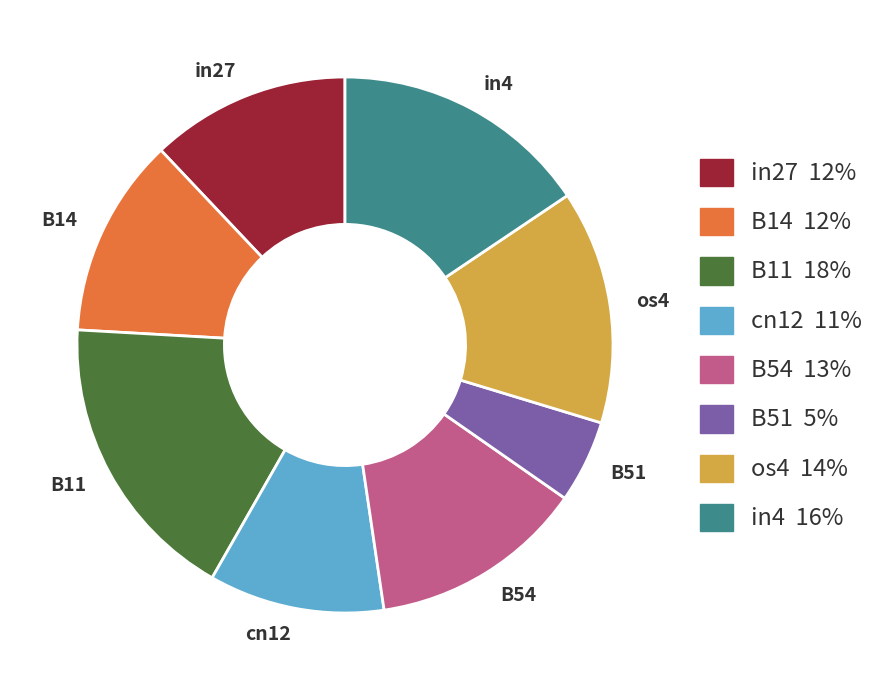

Which category has the biggest portion of the pie?

B11